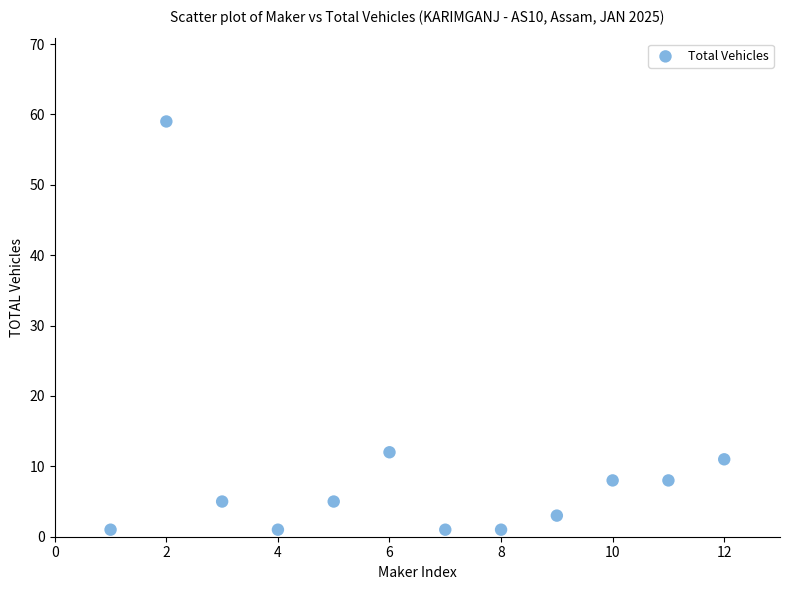

What Y value in the scatter plot is closest to 30?

12